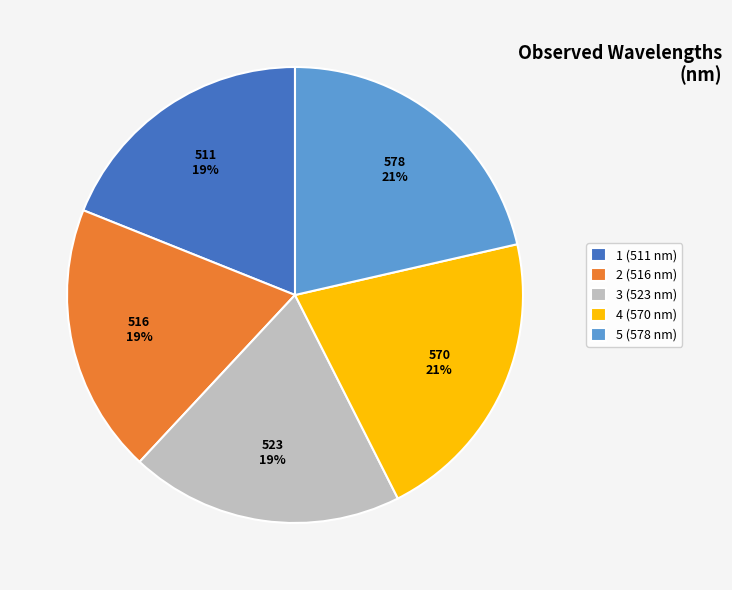

What percentage is the 1 (511 nm) slice, to the nearest percent?

19%